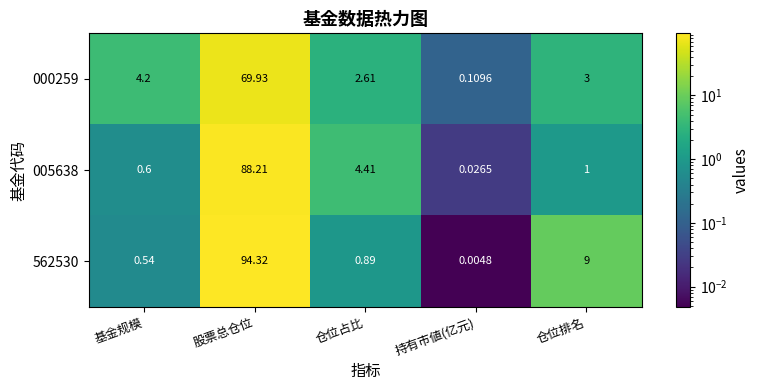

At which category does the chart reach its peak across all series?

股票总仓位